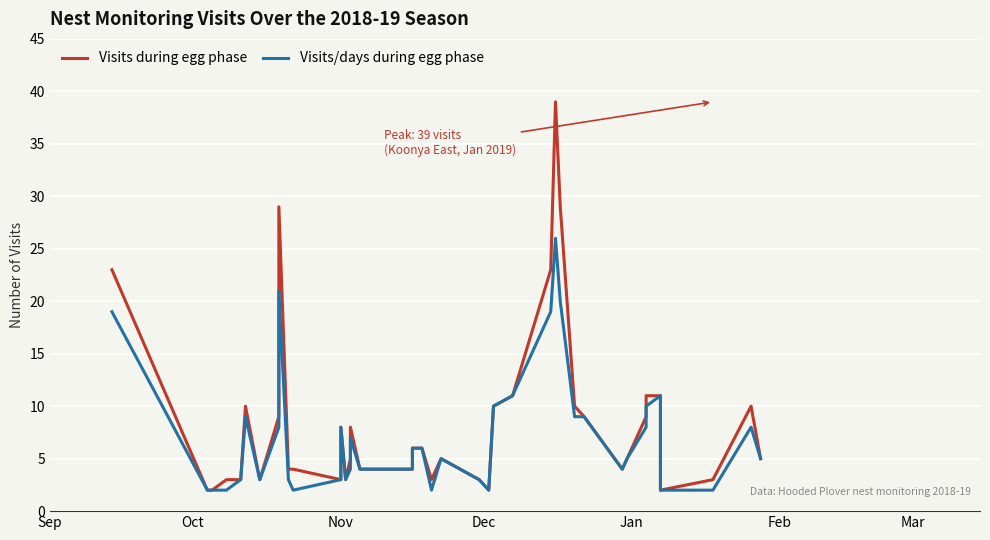

What is the difference between the maximum and minimum values in the Visits during egg phase series?

37